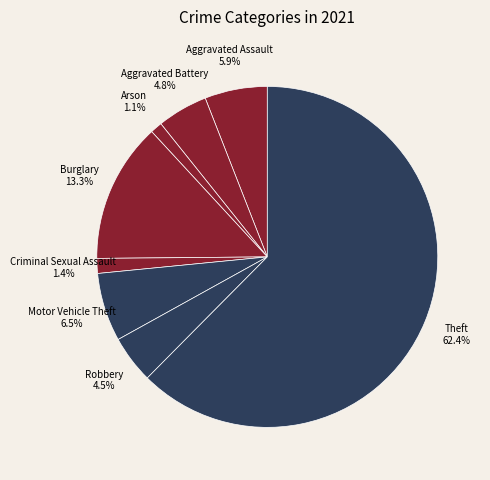

Rank the categories by value from highest to lowest.

Theft, Burglary, Motor Vehicle Theft, Aggravated Assault, Aggravated Battery, Robbery, Criminal Sexual Assault, Arson